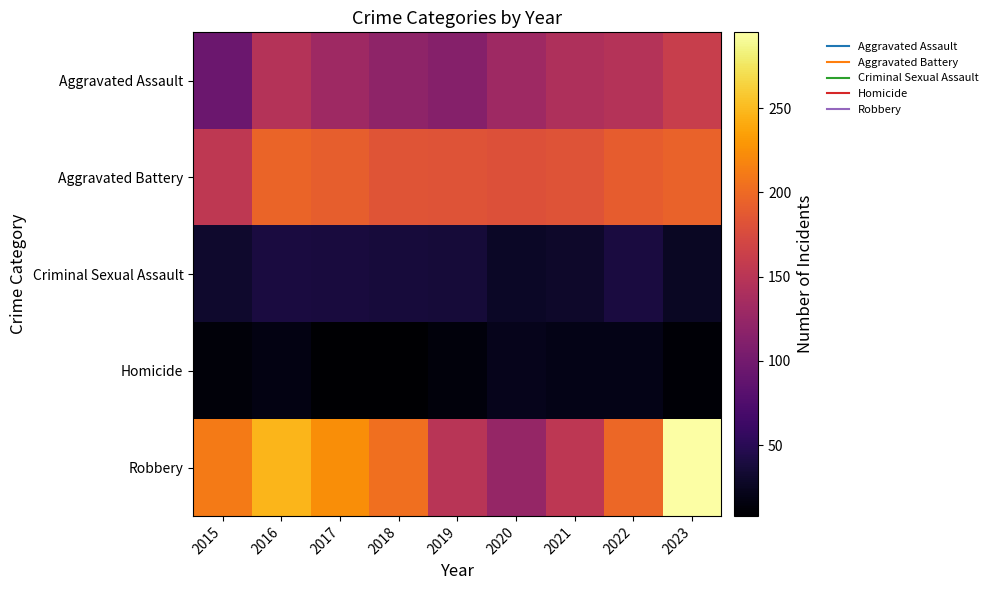

At which category is the sum across all series the highest?

2023